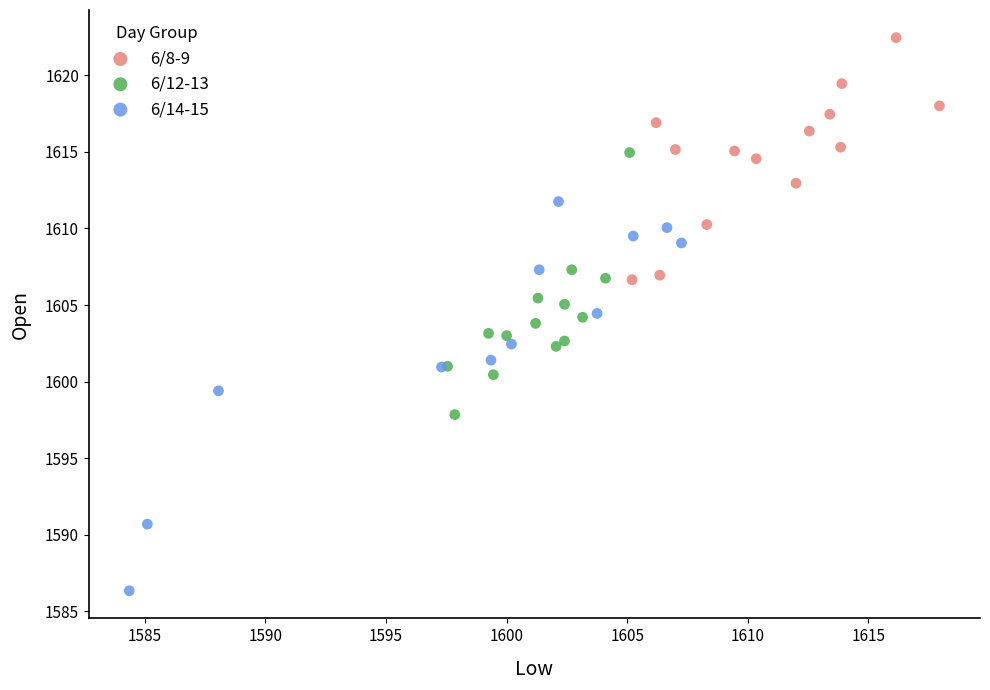

Which series contains the highest Y value?

6/8-9